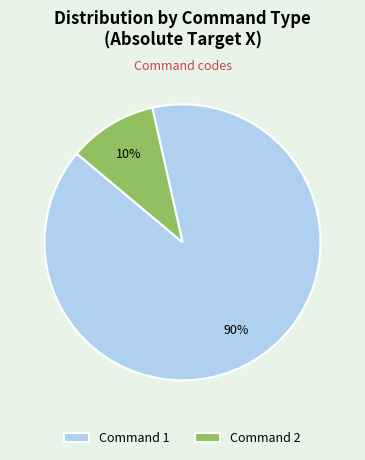

Between Command 1 and Command 2, which is larger?

Command 1